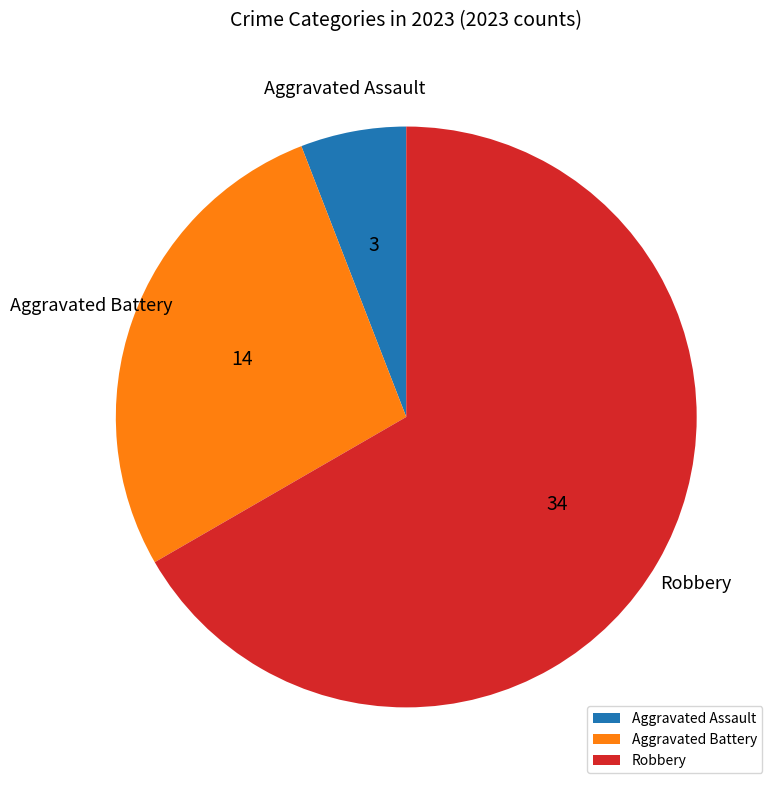

Which category has the biggest portion of the pie?

Robbery